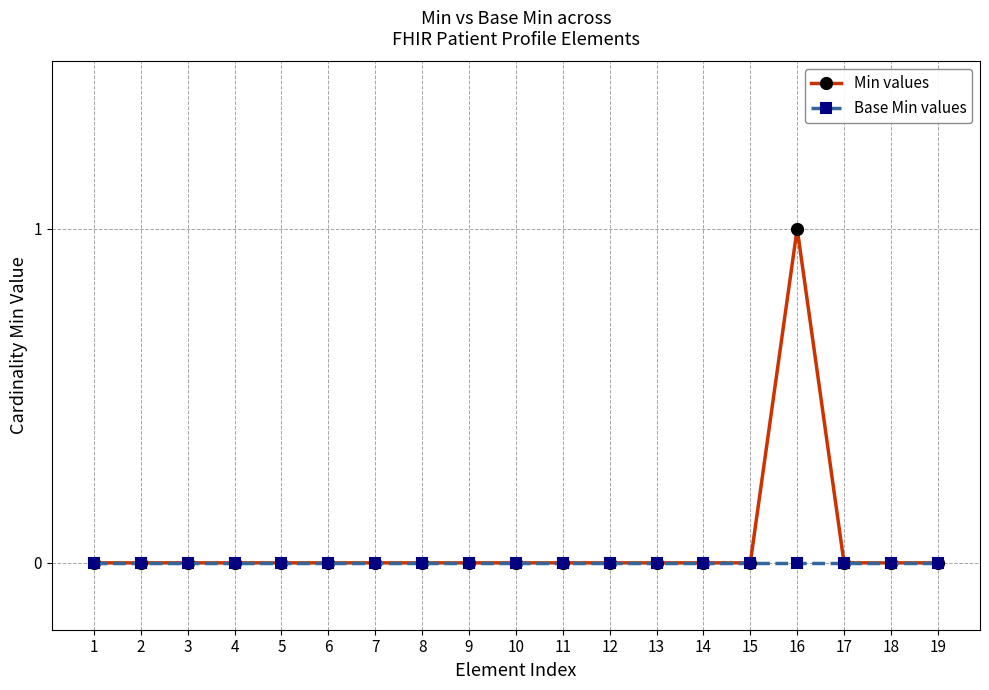

Rank the series by their average value, from highest to lowest.

Min values, Base Min values